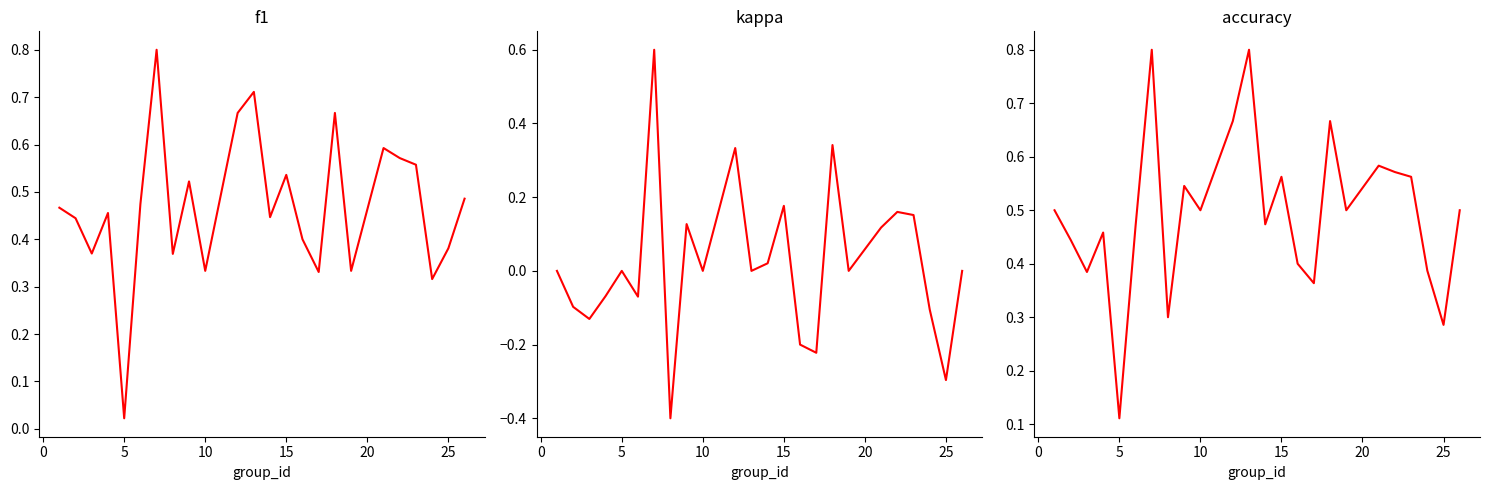

Is the value of accuracy at 12 greater than the value of f1 at 15?

Yes